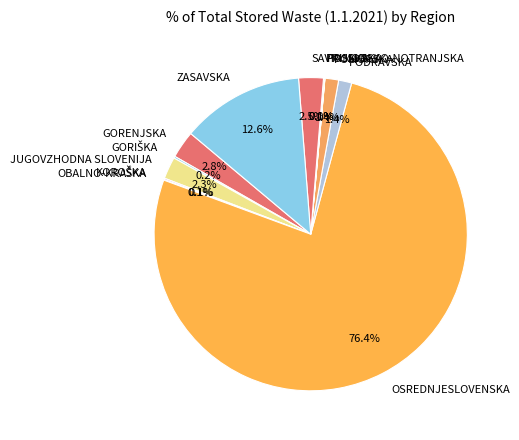

To the nearest percent, what is the difference between the ZASAVSKA and POMURSKA slice percentages?

11%